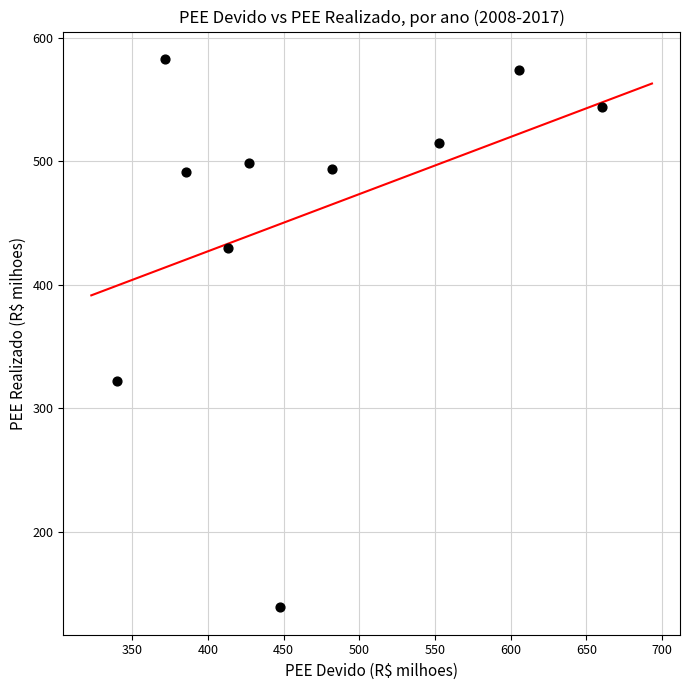

What is the average X value?

468.6